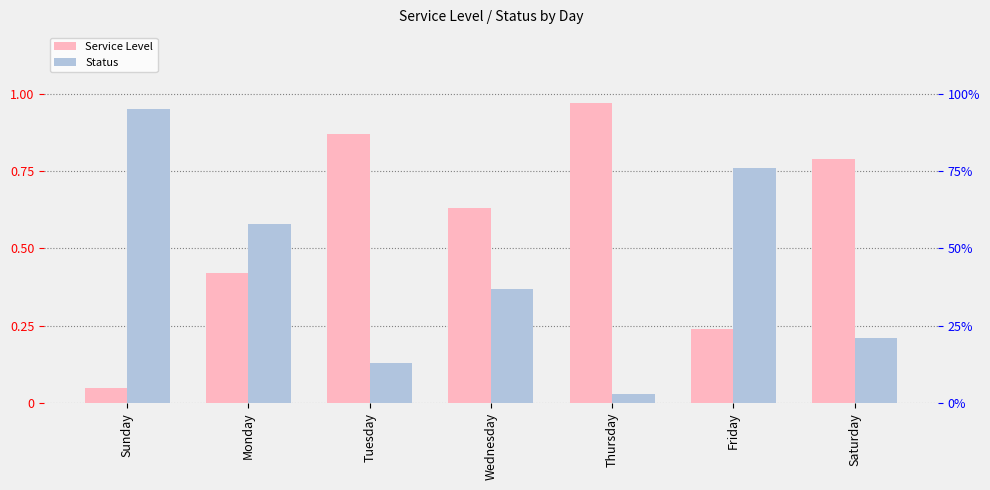

Rank the series by their maximum value, from highest to lowest.

Service Level, Status